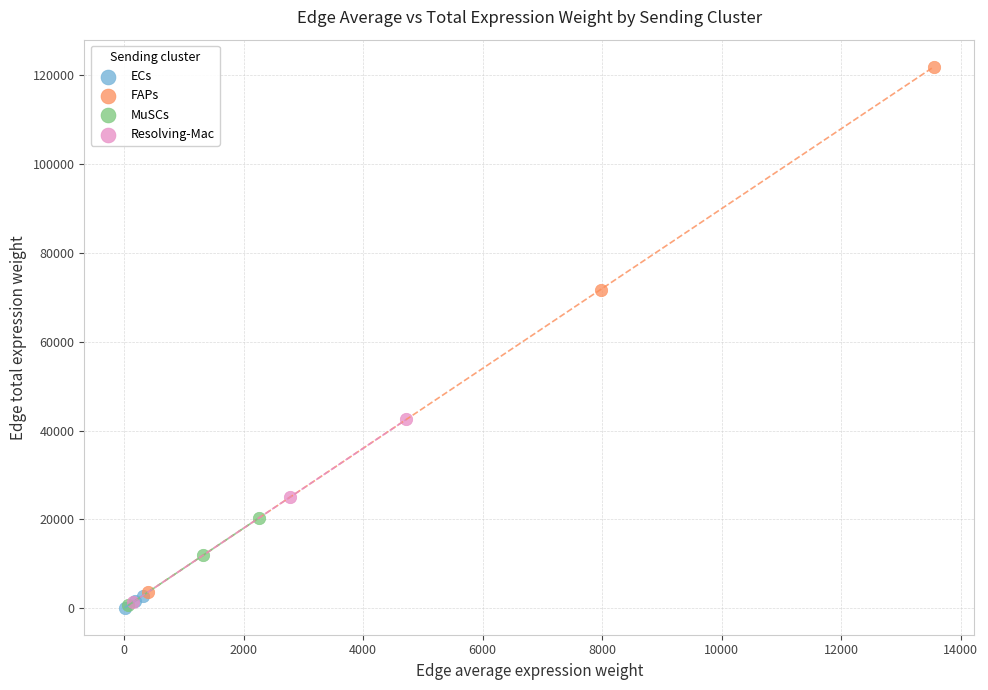

Which series contains the highest Y value?

FAPs